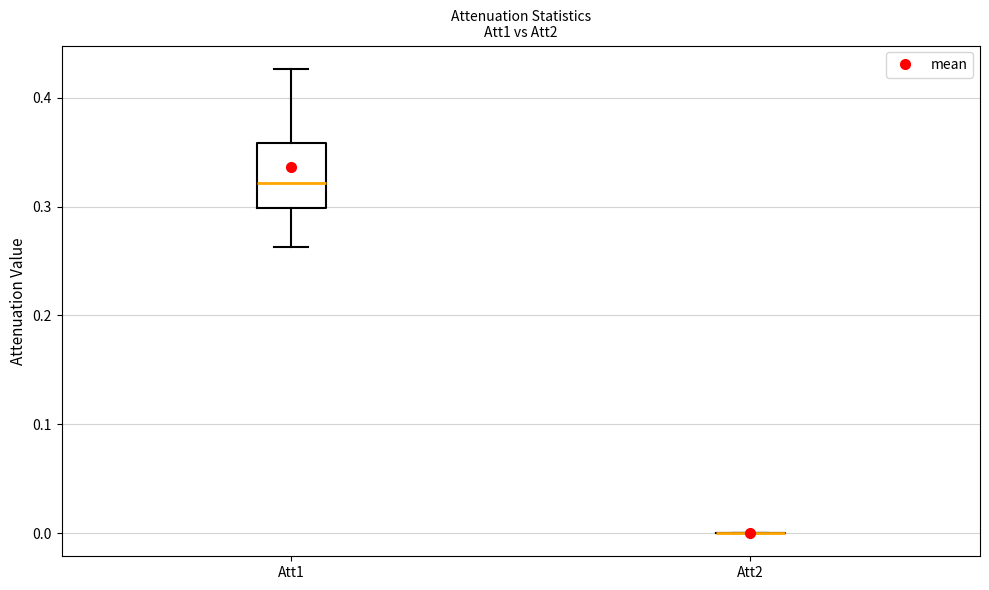

Reading left to right, transcribe this box plot: for each box, give where its median line is, the range the box spans, and where its two whiskers end, as read against the y-axis. The values are not printed on the chart, so give them approximately, as read against the axis.

Att1: median 0.32, box 0.30 to 0.36, whiskers 0.26 to 0.43
Att2: box collapsed to a line at 0.00, whiskers 0.00 to 0.00